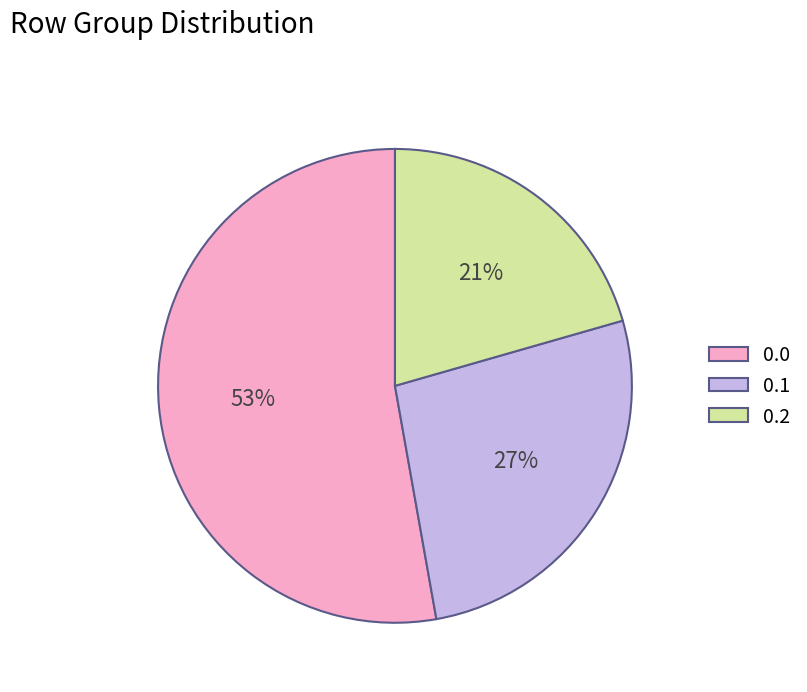

To the nearest percent, what is the average slice percentage?

33%